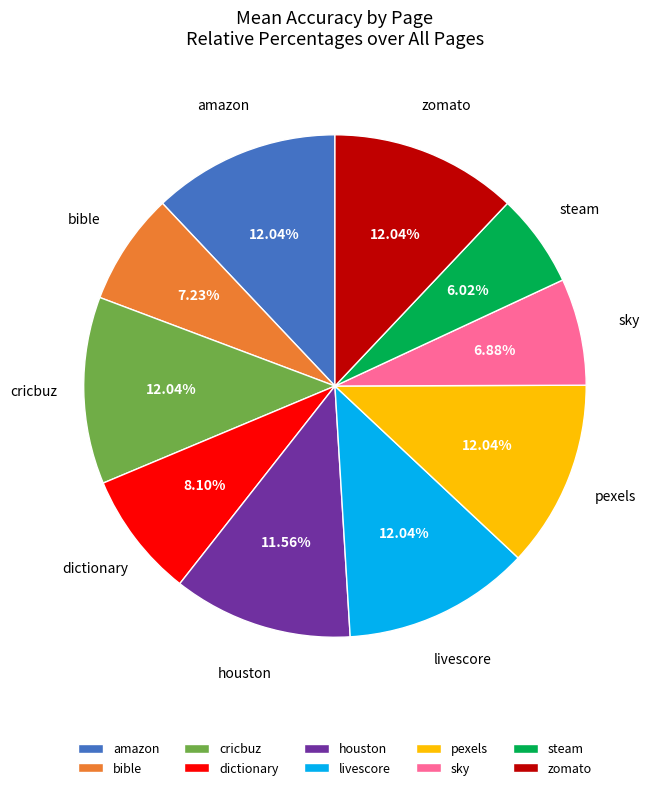

Which has a higher value, cricbuz or steam?

cricbuz